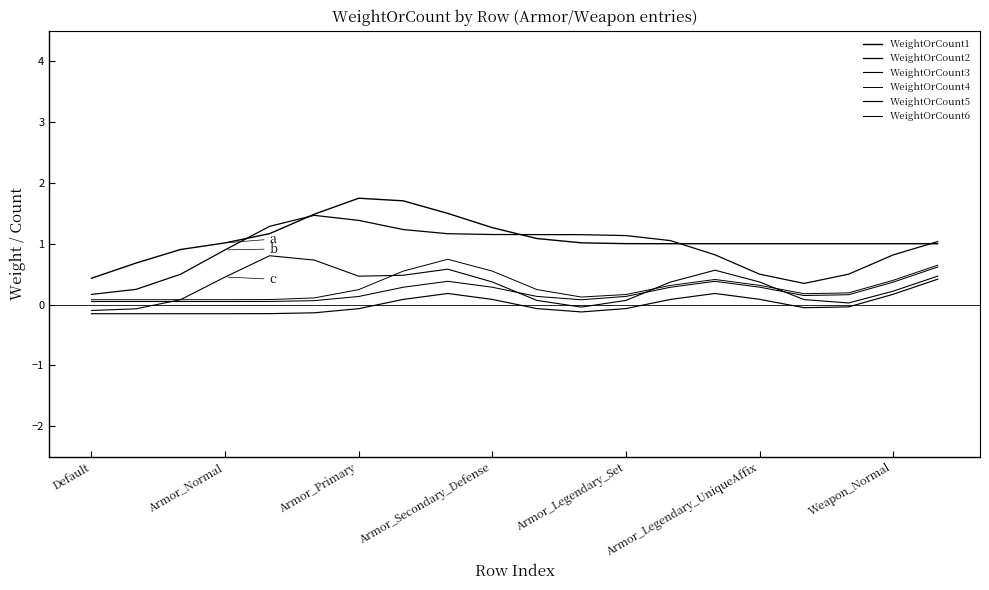

Reading left to right, list all the values displayed in this chart.

WeightOrCount1: 0.4	0.7	0.9	1.0	1.2	1.5	1.7	1.7	1.5	1.3	1.1	1.0	1.0	1.0	1.0	1.0	1.0	1.0	1.0	1.0
WeightOrCount2: 0.2	0.3	0.5	0.9	1.3	1.5	1.4	1.2	1.2	1.2	1.1	1.1	1.1	1.1	0.8	0.5	0.3	0.5	0.8	1.0
WeightOrCount3: -0.1	-0.1	0.1	0.5	0.8	0.7	0.5	0.5	0.6	0.4	0.1	-0.0	0.1	0.4	0.6	0.4	0.1	0.0	0.2	0.5
WeightOrCount4: 0.1	0.1	0.1	0.1	0.1	0.1	0.2	0.5	0.7	0.5	0.2	0.1	0.2	0.3	0.4	0.3	0.2	0.2	0.4	0.6
WeightOrCount5: -0.1	-0.1	-0.1	-0.1	-0.1	-0.1	-0.1	0.1	0.2	0.1	-0.1	-0.1	-0.1	0.1	0.2	0.1	-0.1	-0.0	0.2	0.4
WeightOrCount6: 0.1	0.1	0.1	0.1	0.1	0.1	0.1	0.3	0.4	0.3	0.1	0.1	0.1	0.3	0.4	0.3	0.1	0.2	0.4	0.6